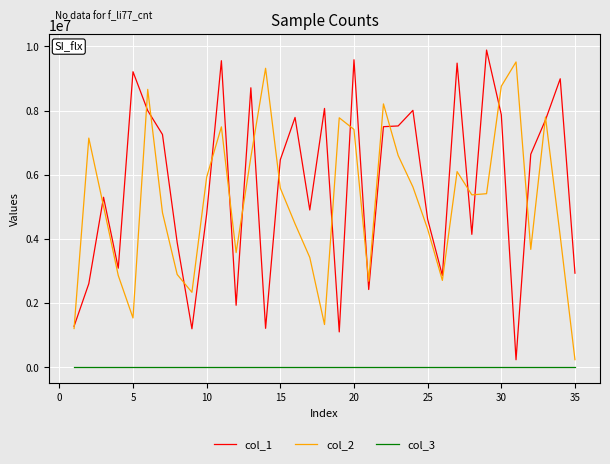

How many values in the col_2 series are below 5369801?

17